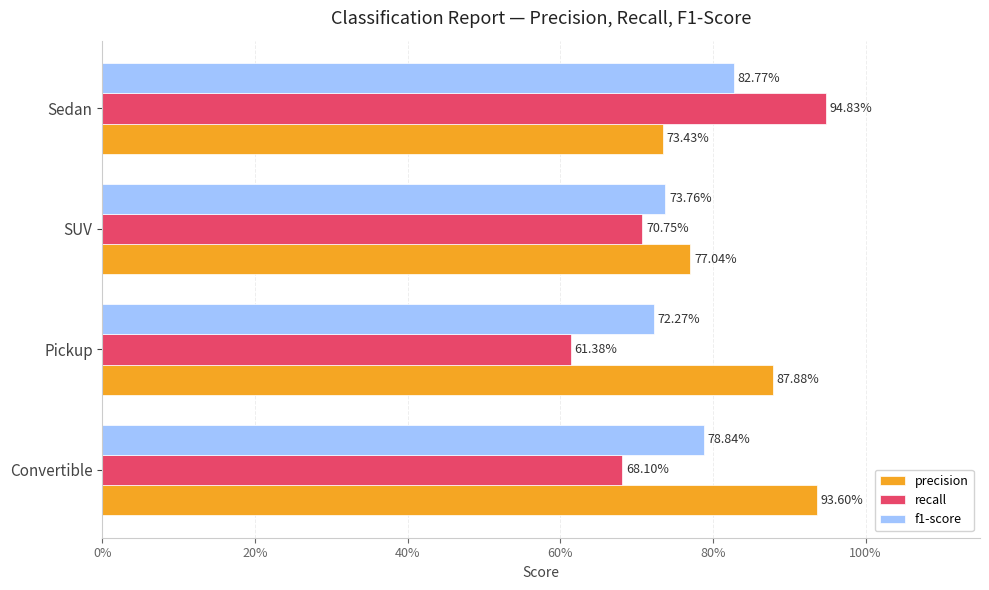

What are all the series names shown in the legend?

precision, recall, f1-score